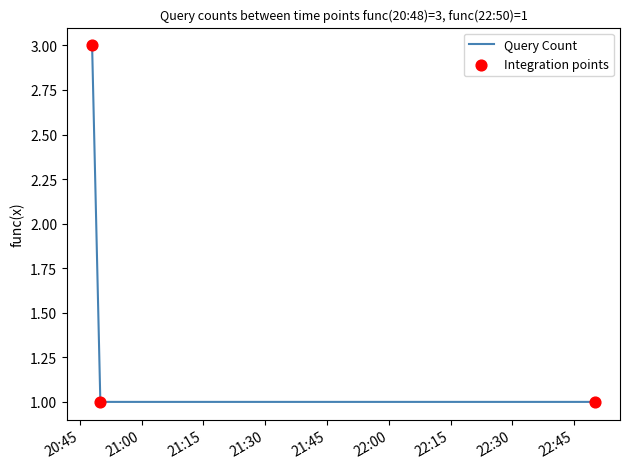

What is the sum of all values?

5